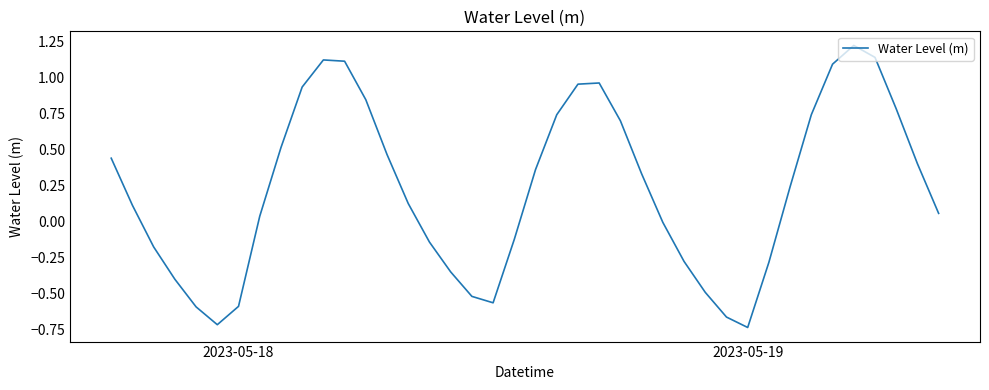

True or false: there are more than 0 points higher than both neighbors.

True